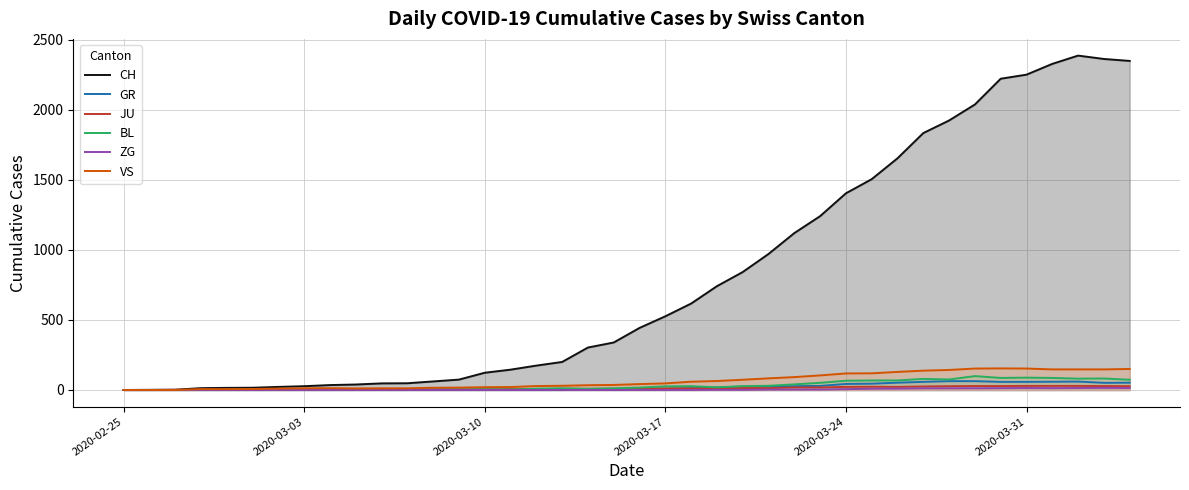

Which category has the lowest value across all series?

2020-02-25